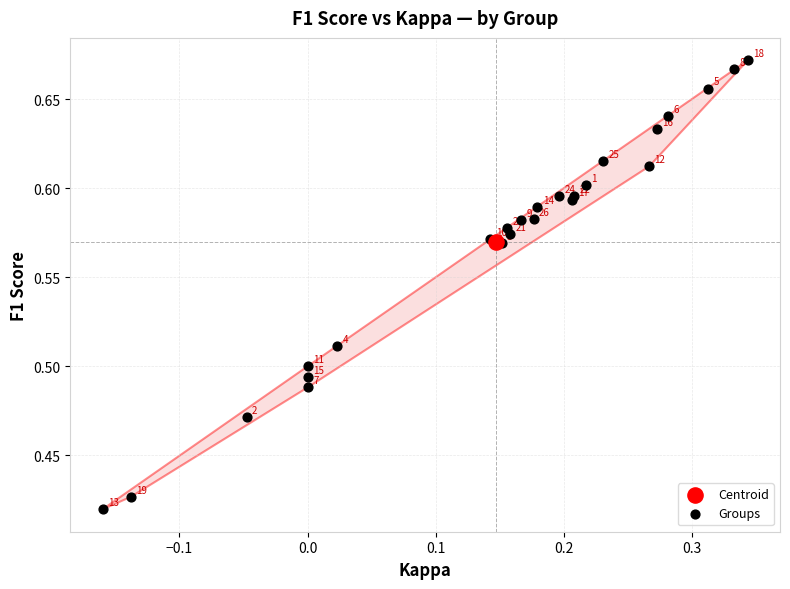

What are all the series names shown in the legend?

Centroid, Groups